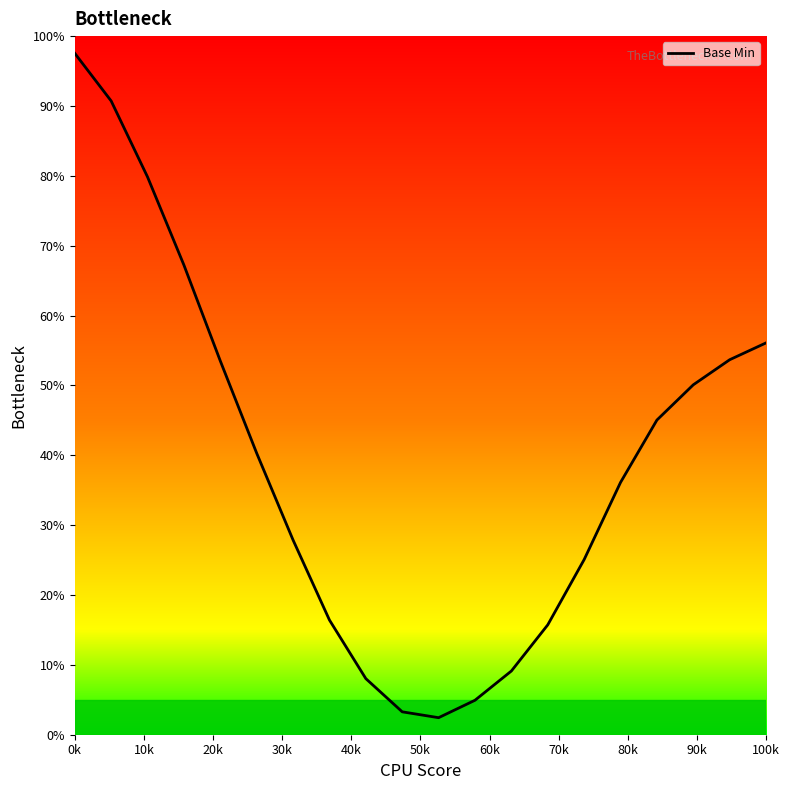

What is the greatest value displayed?

97.5